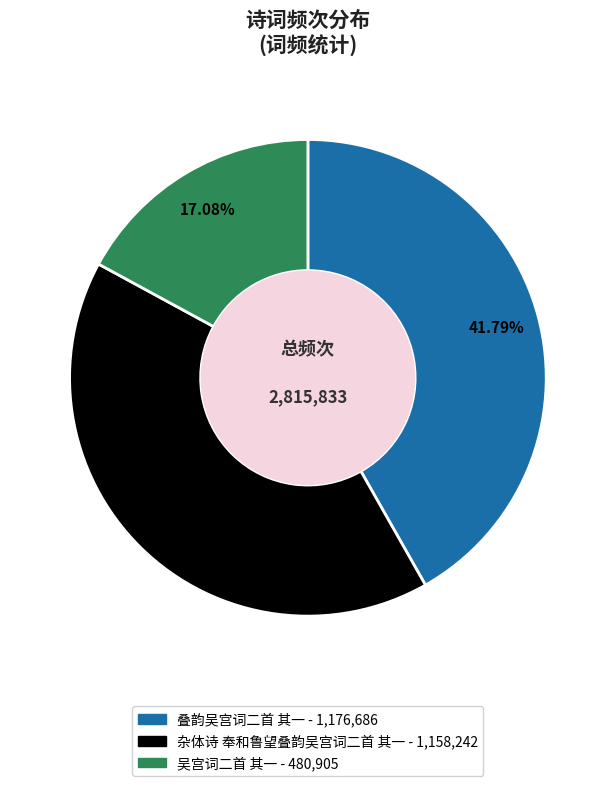

To the nearest percent, what is the average slice percentage?

33%